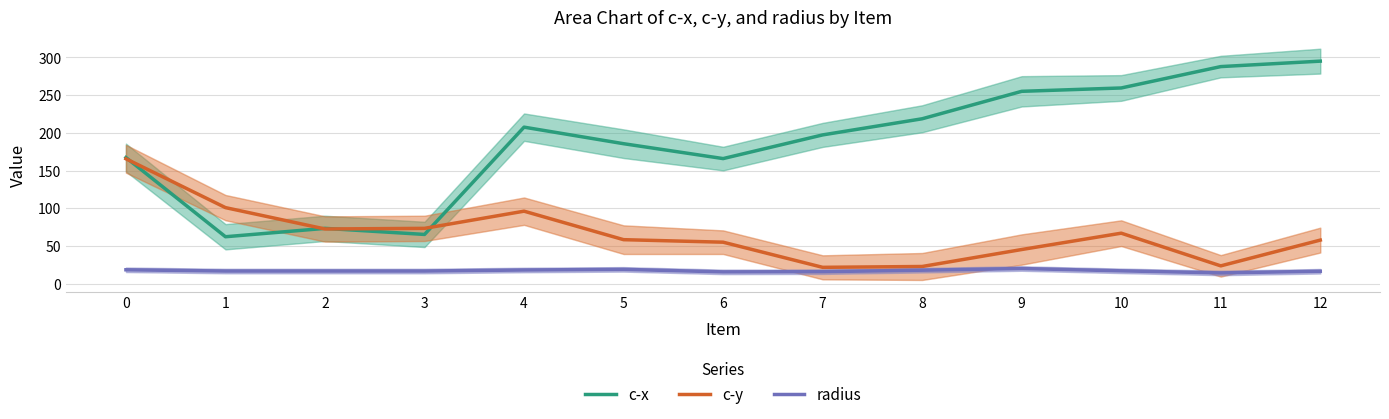

True or false: radius and c-y intersect in this chart.

False